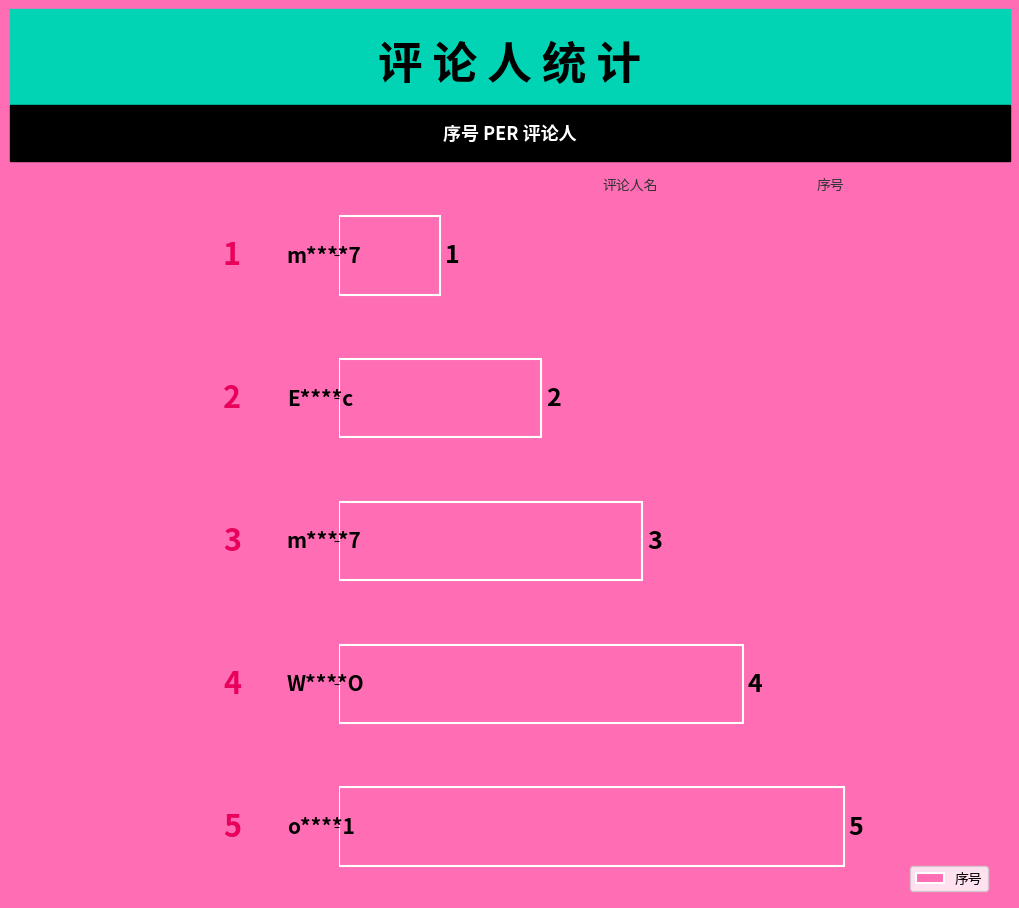

Are the bars horizontal?

Yes